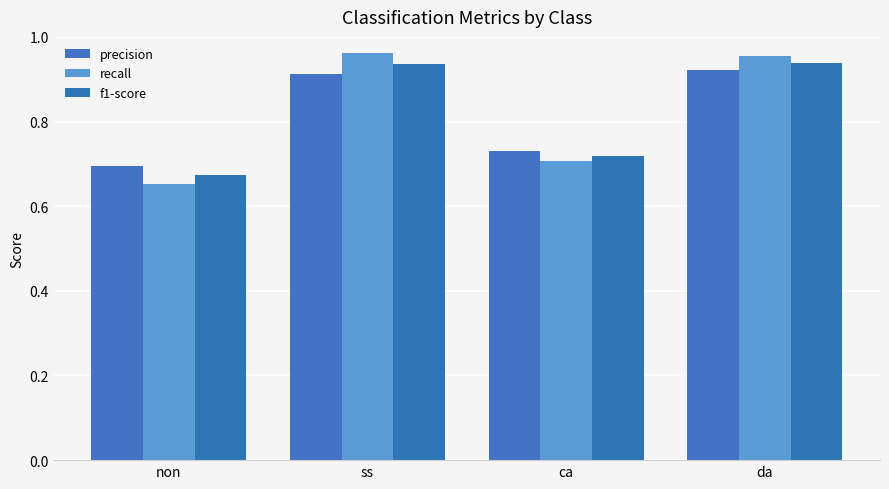

What is the sum of all f1-score values?

3.3